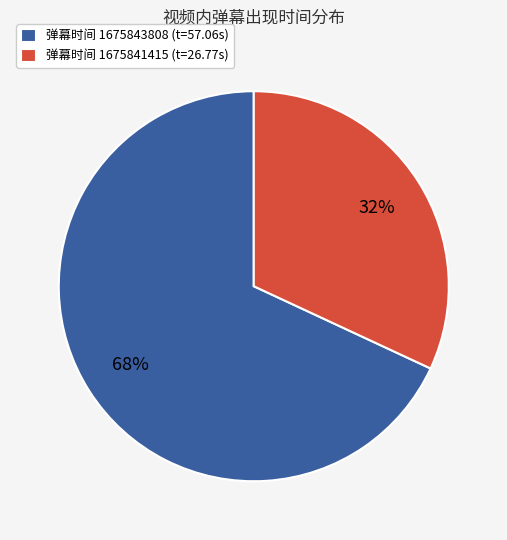

To the nearest percent, what is the difference between the largest and smallest slice percentages?

36%